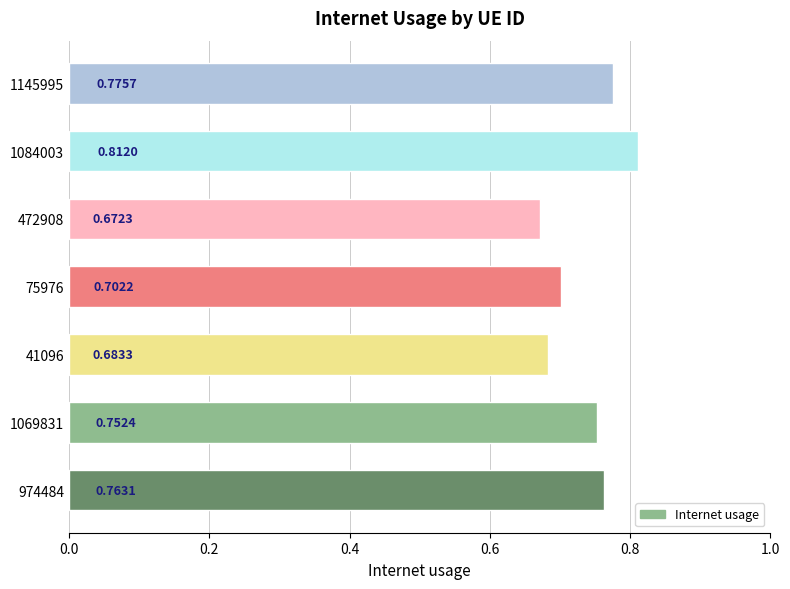

What is the sum of all values?

5.2